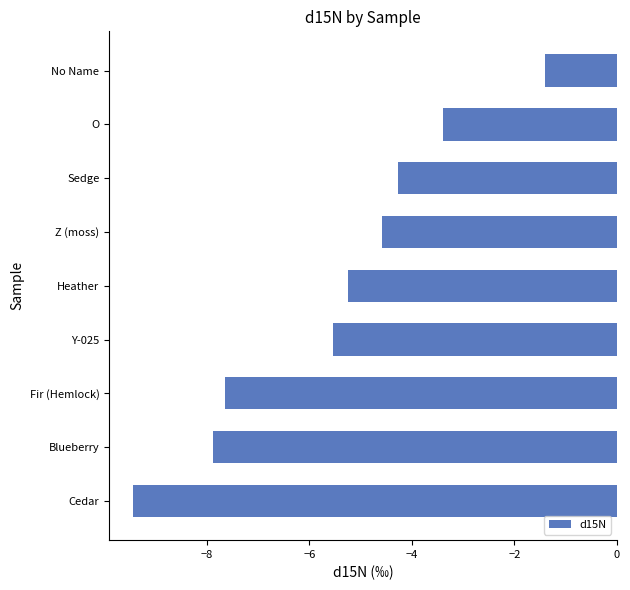

Reading top to bottom, list all the values displayed in this chart.

-1.4	-3.4	-4.3	-4.6	-5.2	-5.5	-7.6	-7.9	-9.4